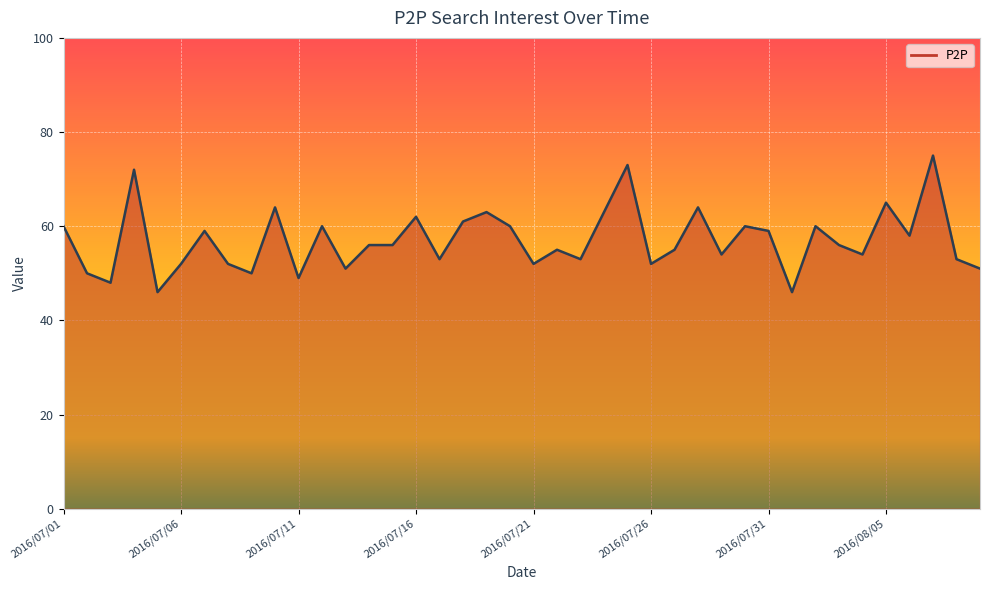

What is the difference between the maximum and minimum values?

29